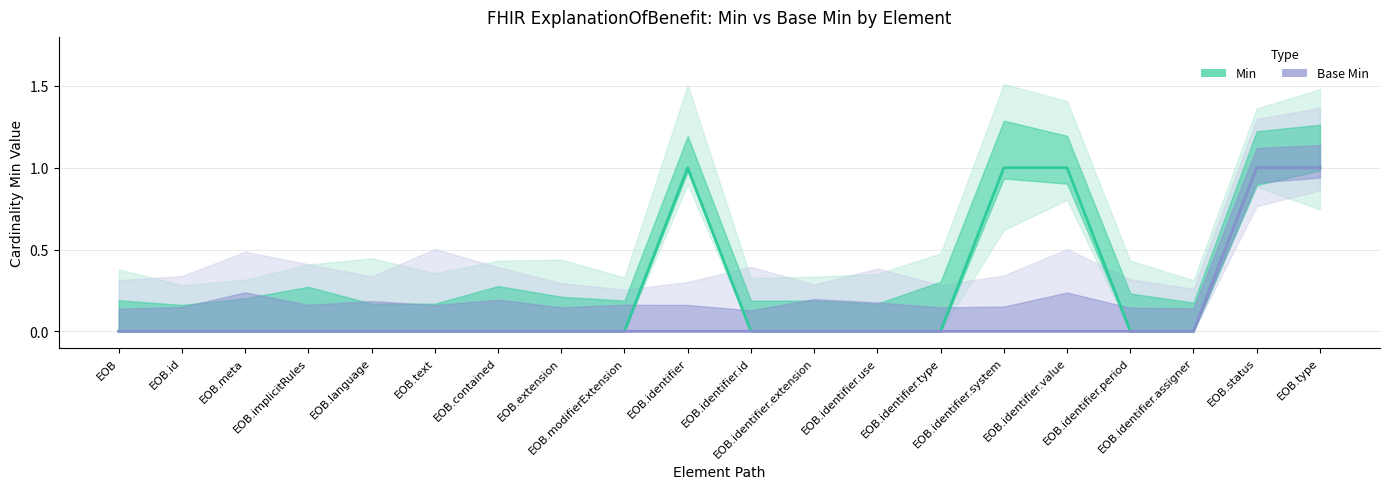

What is the maximum value for Min?

1